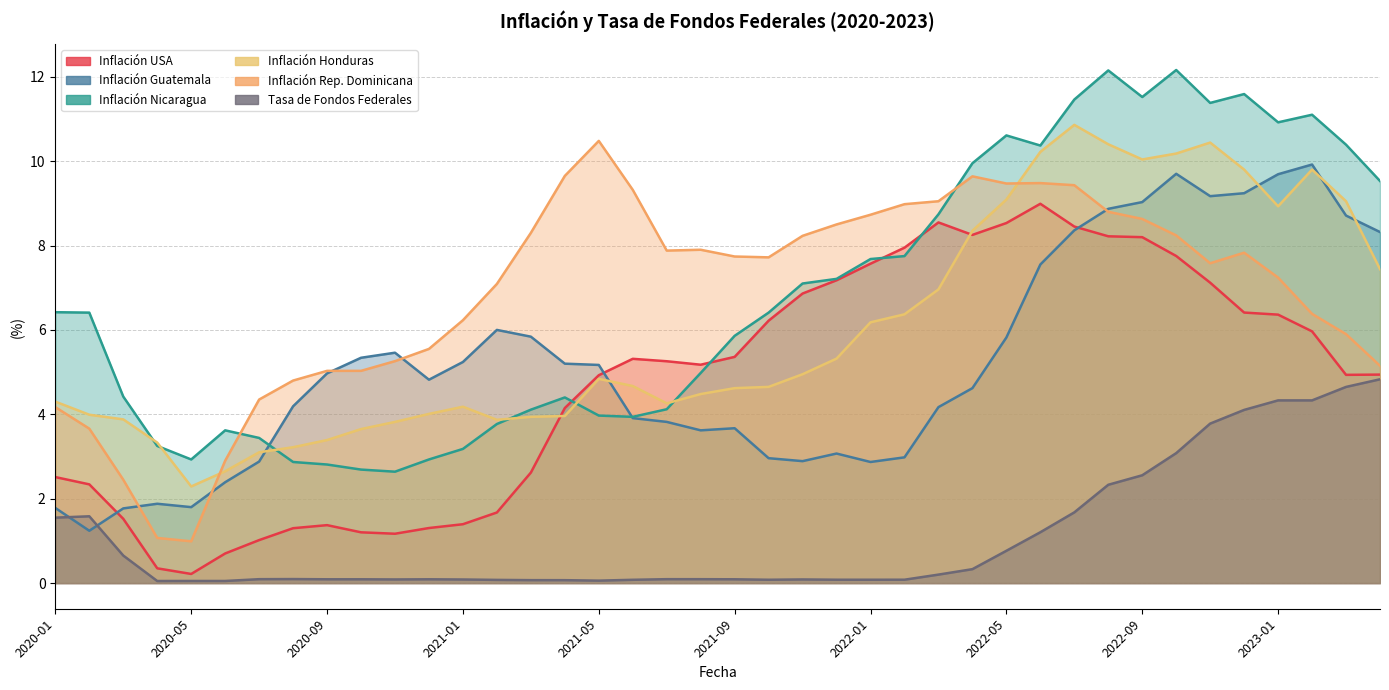

At which category is the sum across all series the highest?

2022-10